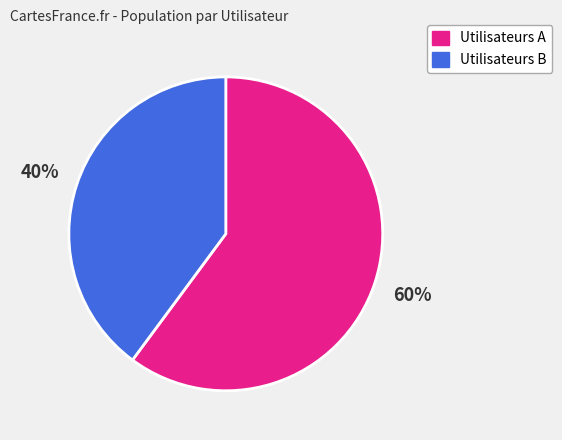

What is the ratio of the value at Utilisateurs A to the value at Utilisateurs B?

1.5